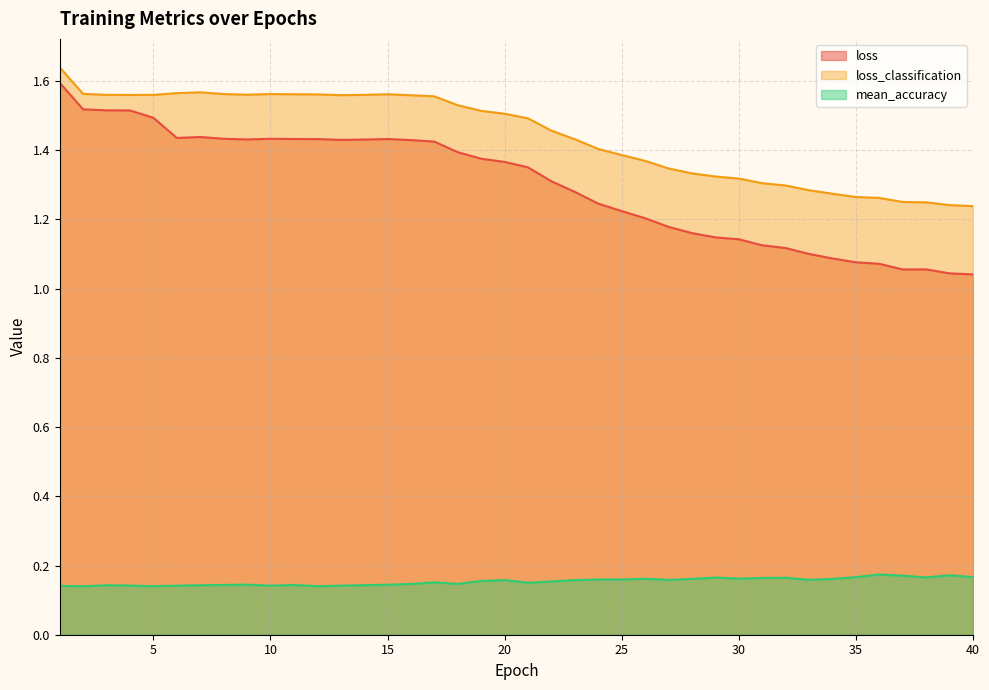

How many interior local peaks does the loss series have?

4